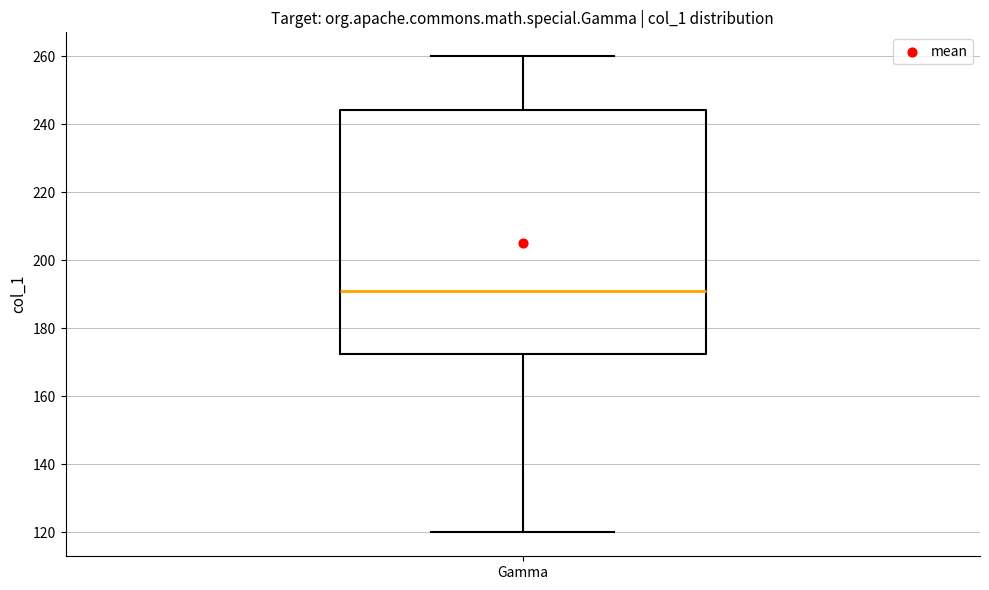

Where does the lower whisker of the box for Gamma end on the y-axis? The values are not printed on the chart, so give them approximately, as read against the axis.

120